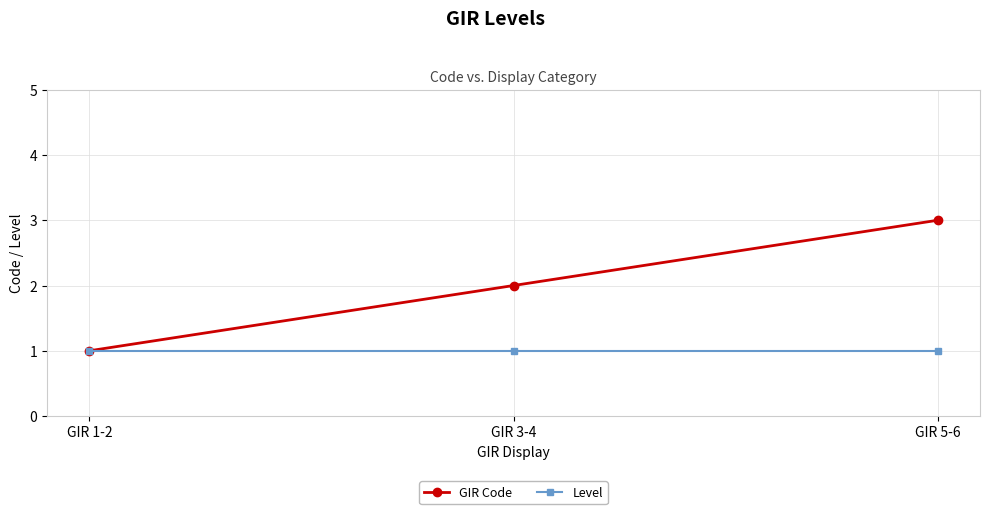

What is the minimum value shown in the chart?

1